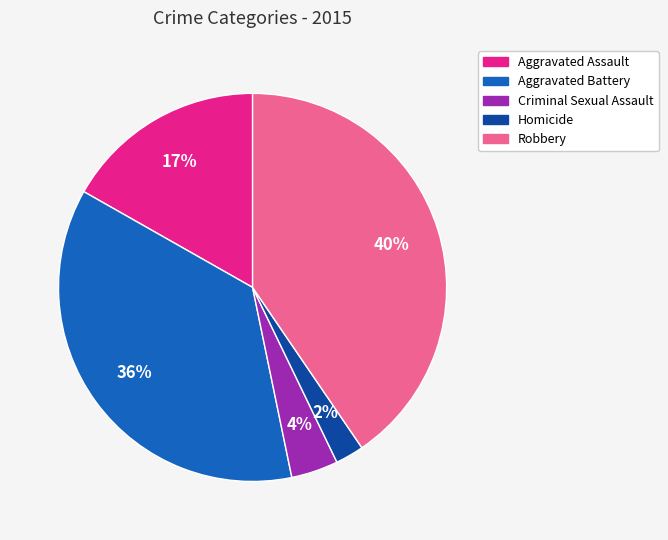

Which slice is the largest?

Robbery